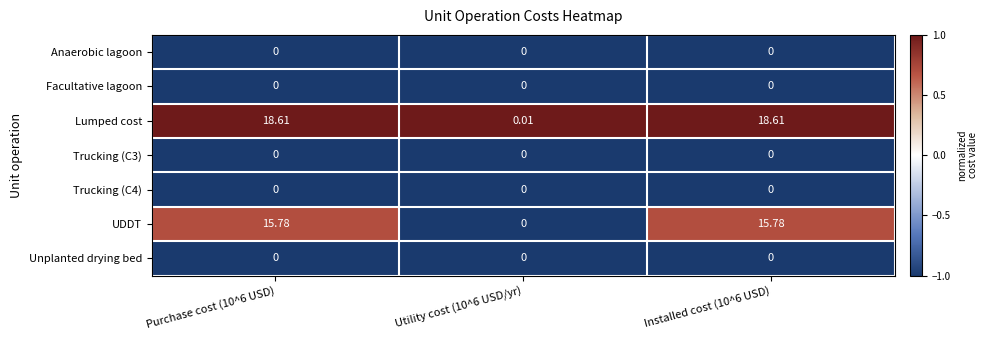

Which series has the largest total across all categories?

Lumped cost